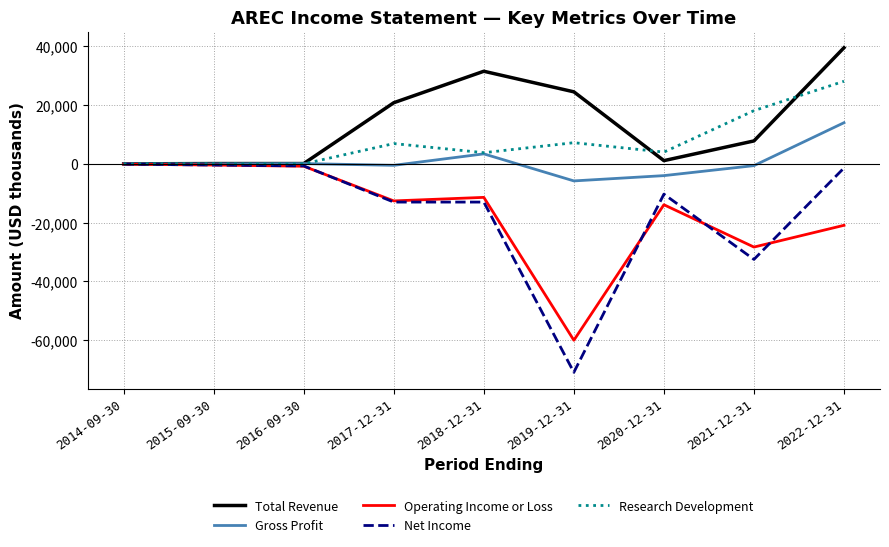

At which label is Net Income closest to -35500?

2021-12-31